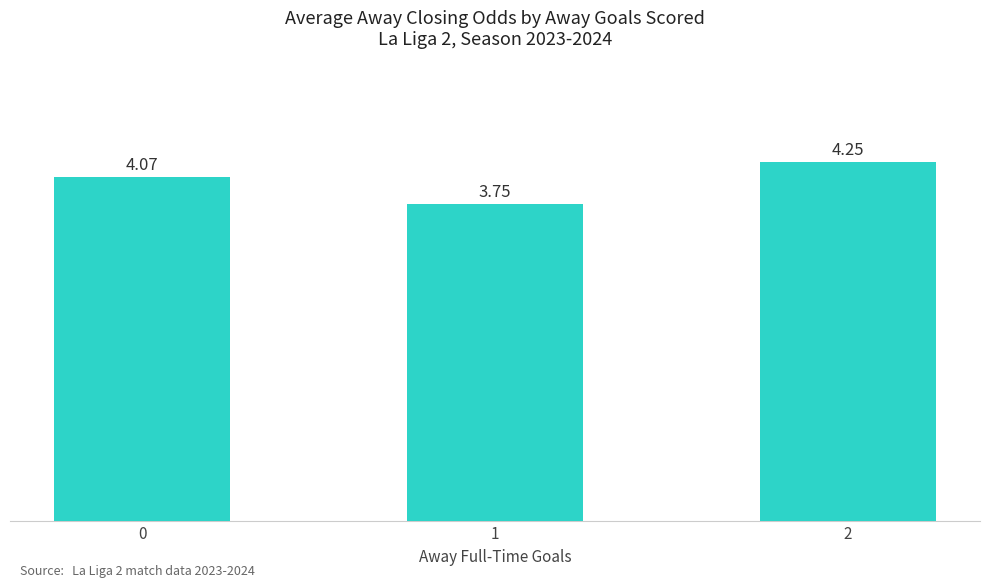

What is the change in value from 0 to 1?

-0.3